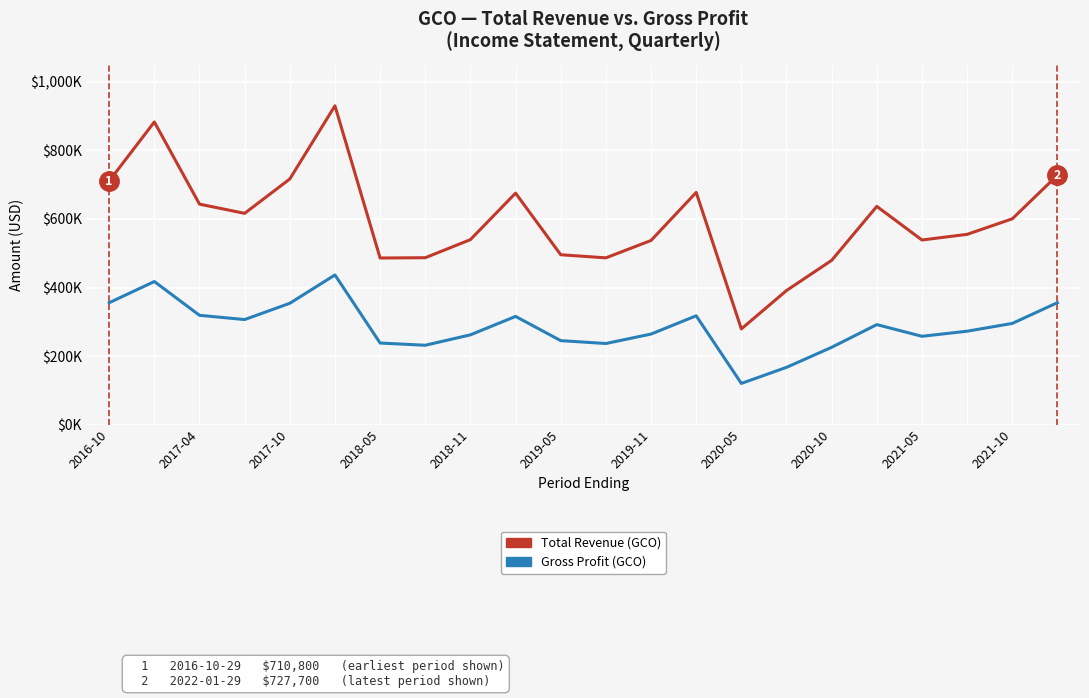

True or false: Gross Profit has a value of 257700 at 2021-05.

True